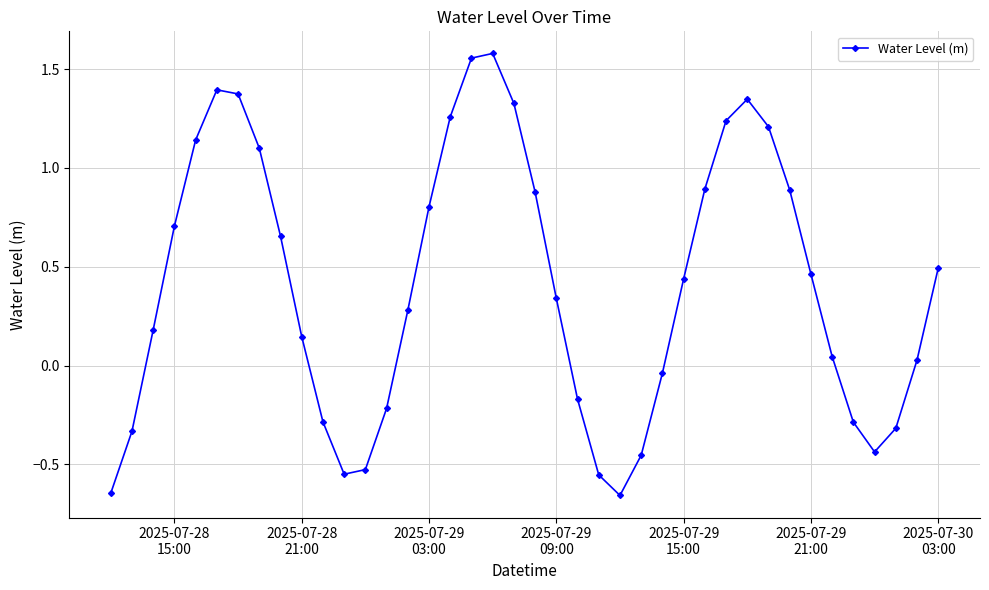

What is the difference between the maximum and second lowest values?

2.2